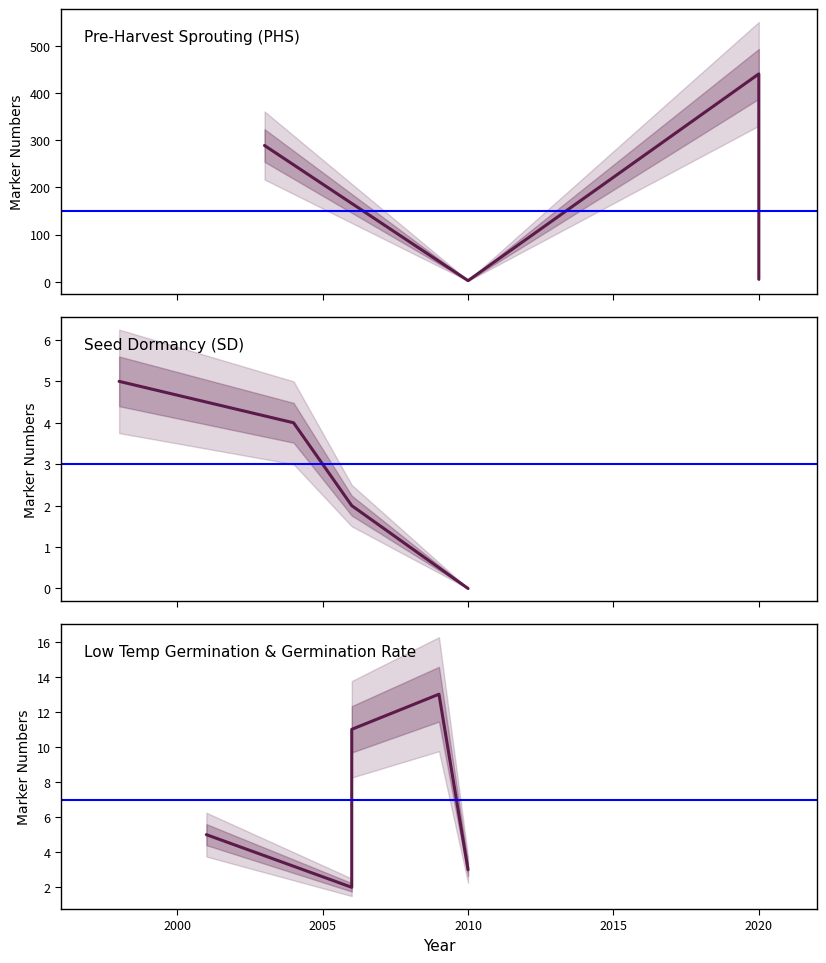

What is the label of the 6th point from the right?

2005